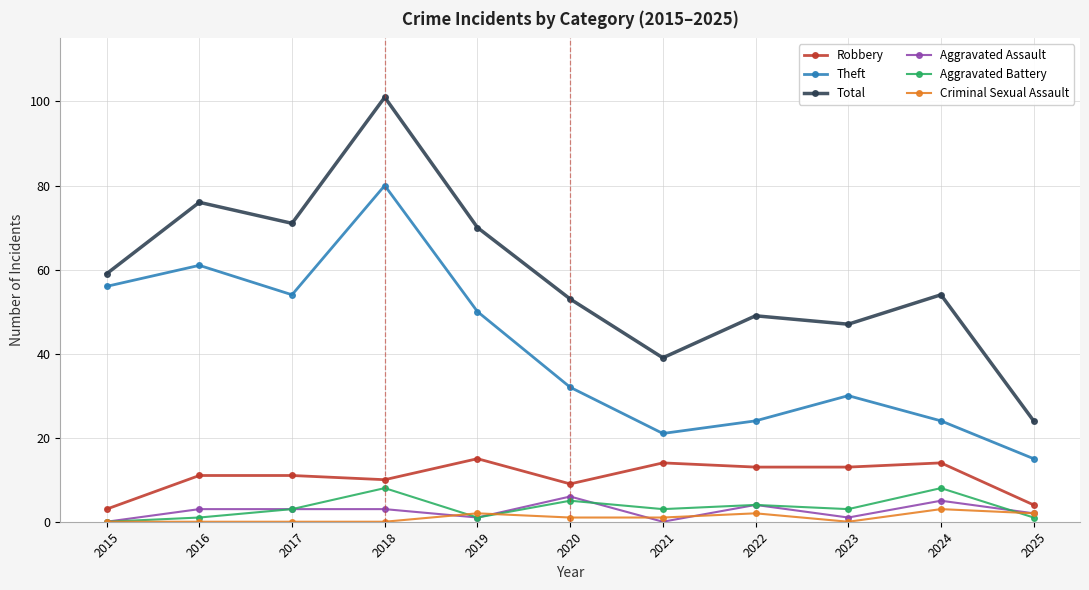

True or false: Aggravated Assault and Robbery cross at least once.

False